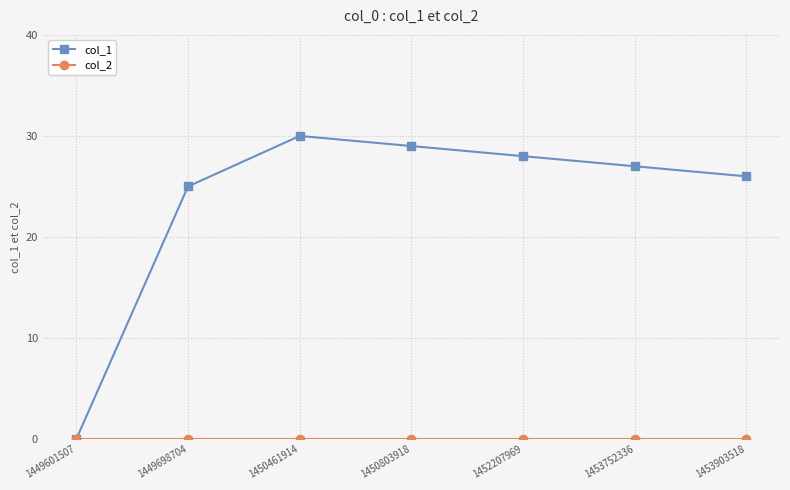

What is the spread (max minus min) of values at 1452207969?

28